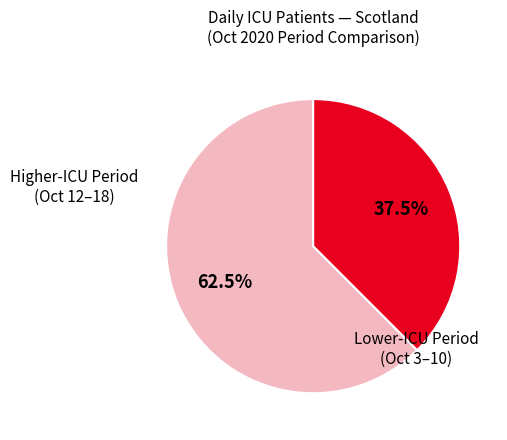

Is there any slice that represents more than half of the pie?

Yes